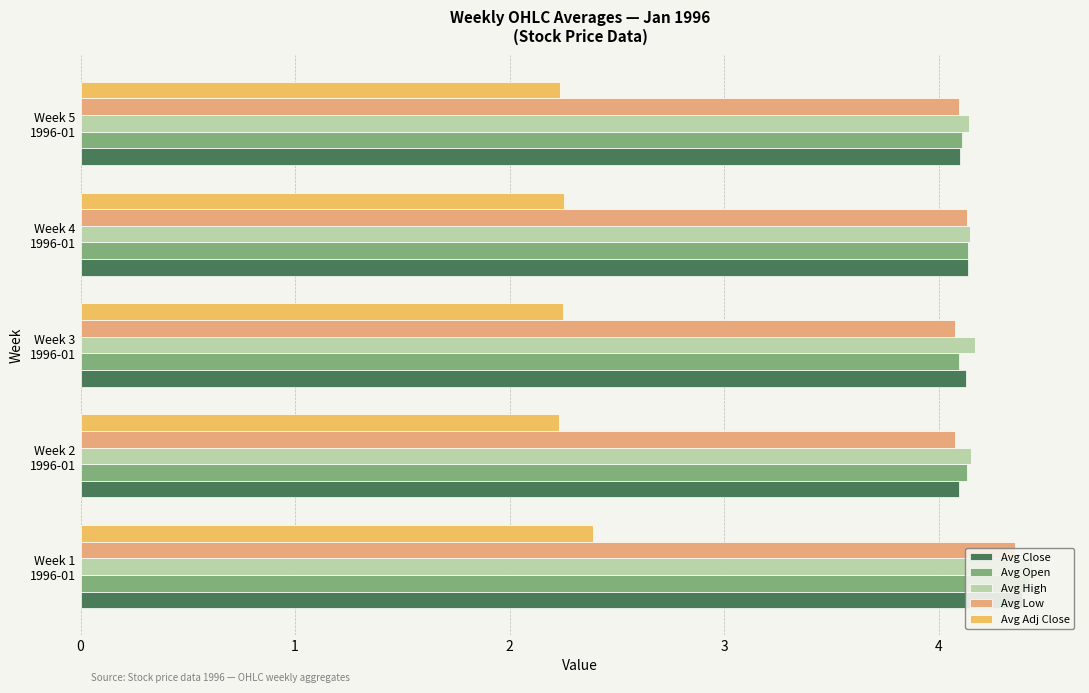

What is the sum of all Avg Open values?

20.9